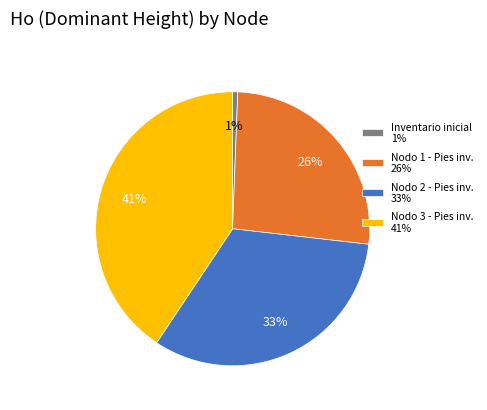

Is it true that Nodo 3 - Pies inv. 41% is 41% of the pie?

True